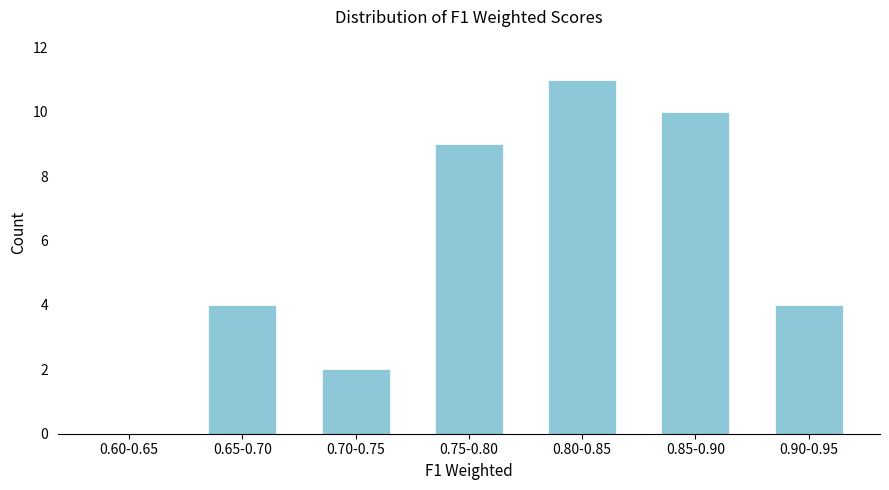

Reading left to right, extract all data points from this chart.

0.60-0.65=0	0.65-0.70=4	0.70-0.75=2	0.75-0.80=9	0.80-0.85=11	0.85-0.90=10	0.90-0.95=4